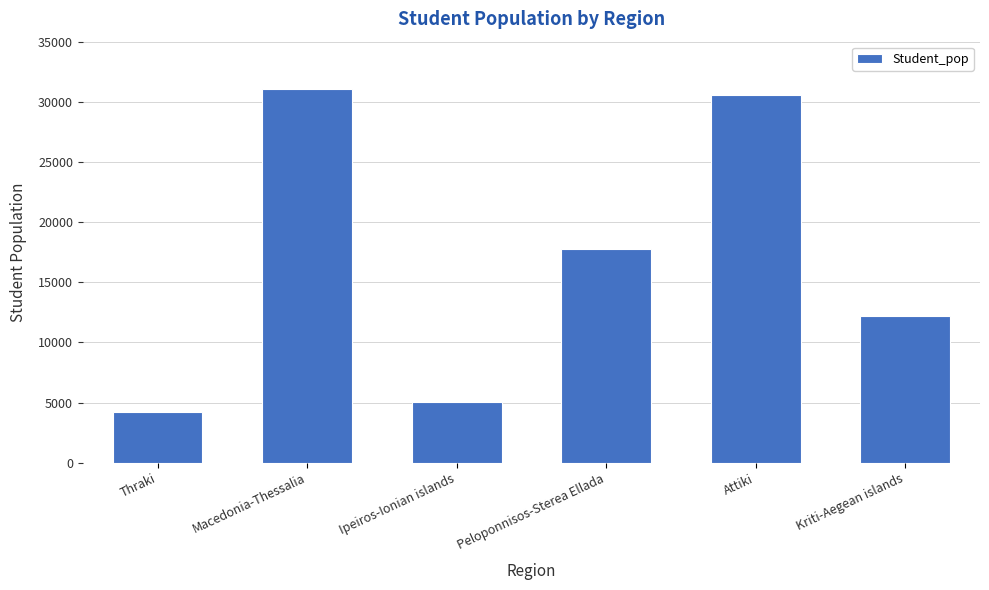

Rank the categories by value from lowest to highest.

Thraki, Ipeiros-Ionian islands, Kriti-Aegean islands, Peloponnisos-Sterea Ellada, Attiki, Macedonia-Thessalia